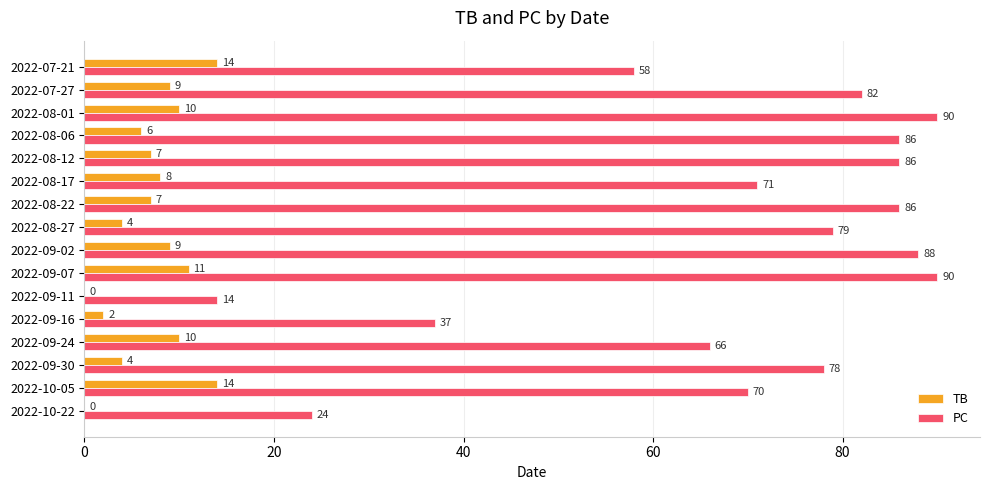

At which category is the sum across all series the highest?

2022-09-07